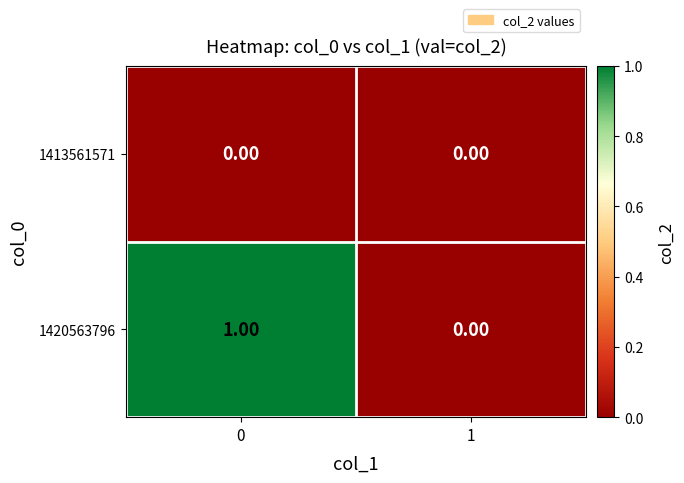

How many distinct data groups are displayed?

2